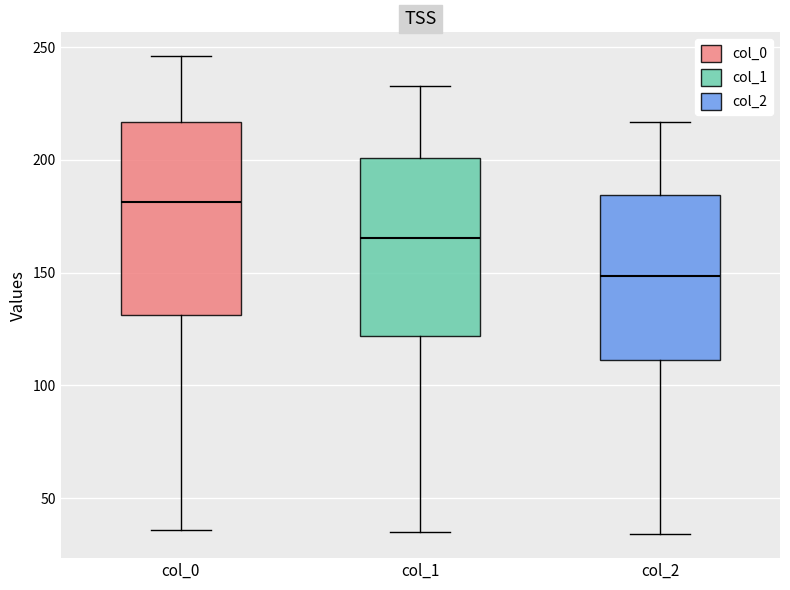

Where is the lower edge of the box for col_0 on the y-axis? The values are not printed on the chart, so give them approximately, as read against the axis.

130